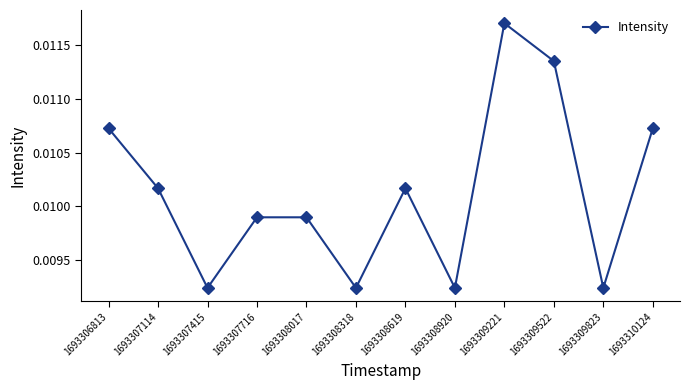

Which has a higher value, 1693307114 or 1693309221?

1693309221